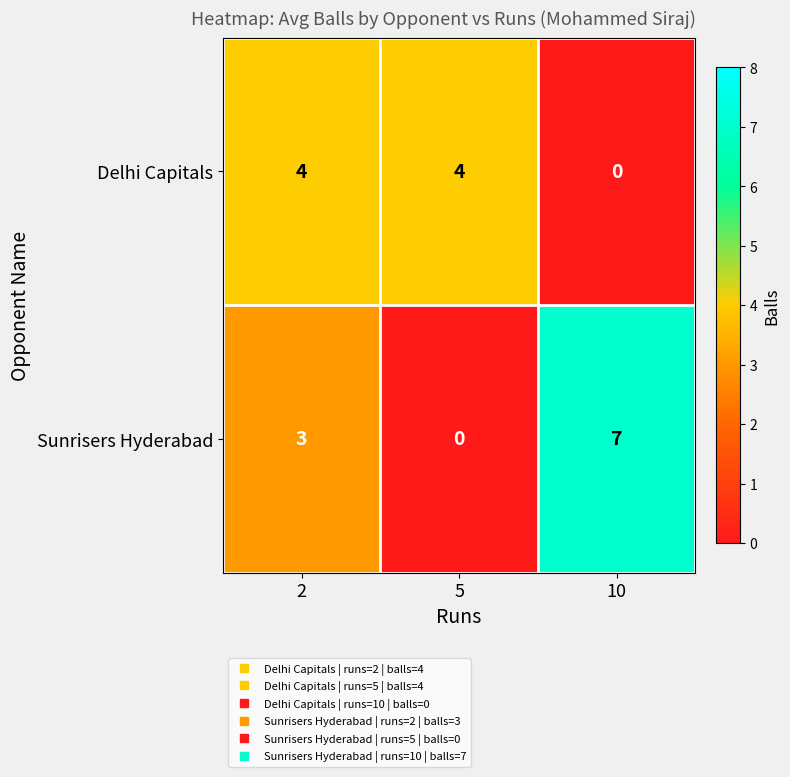

Which series has the largest range (max minus min)?

Sunrisers Hyderabad